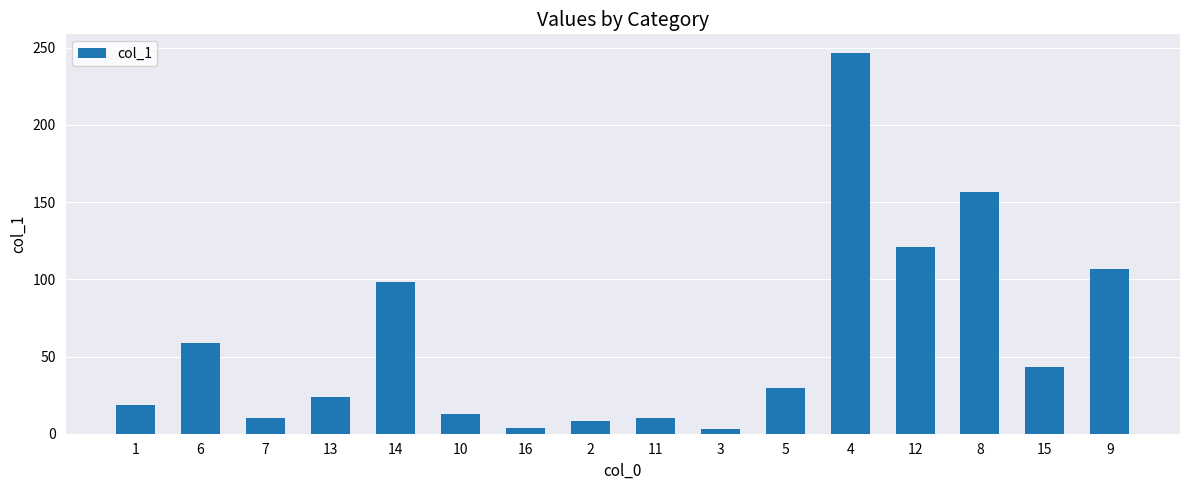

The value at 7 is 10.5. True or false?

True